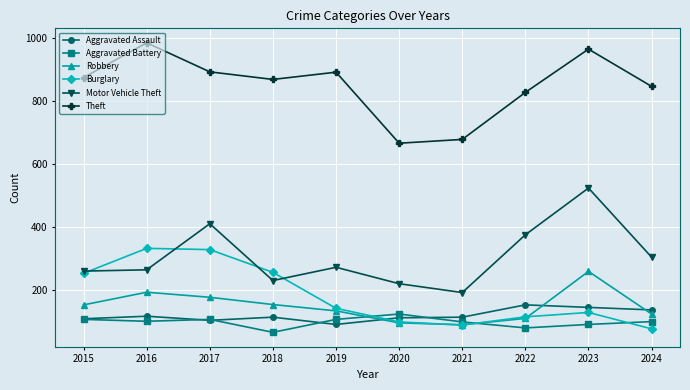

How many series are shown in this chart?

6